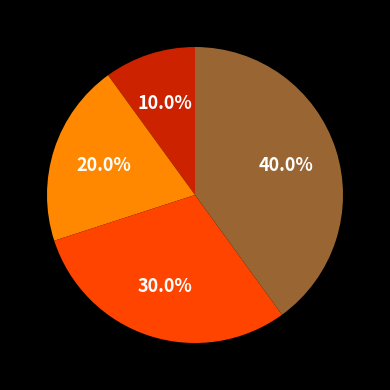

Is there a majority slice in this chart?

No